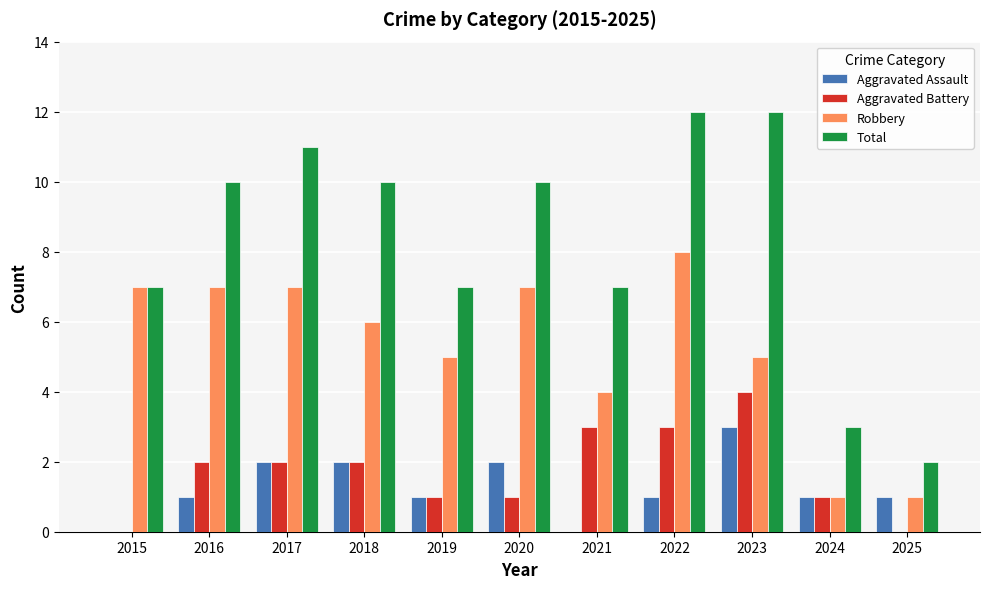

Are the bars grouped side by side (vs. stacked)?

Yes